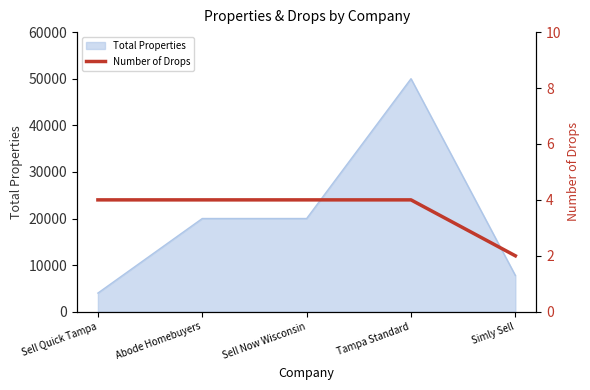

The chart shows a value of 4 at Abode Homebuyers. True or false?

True